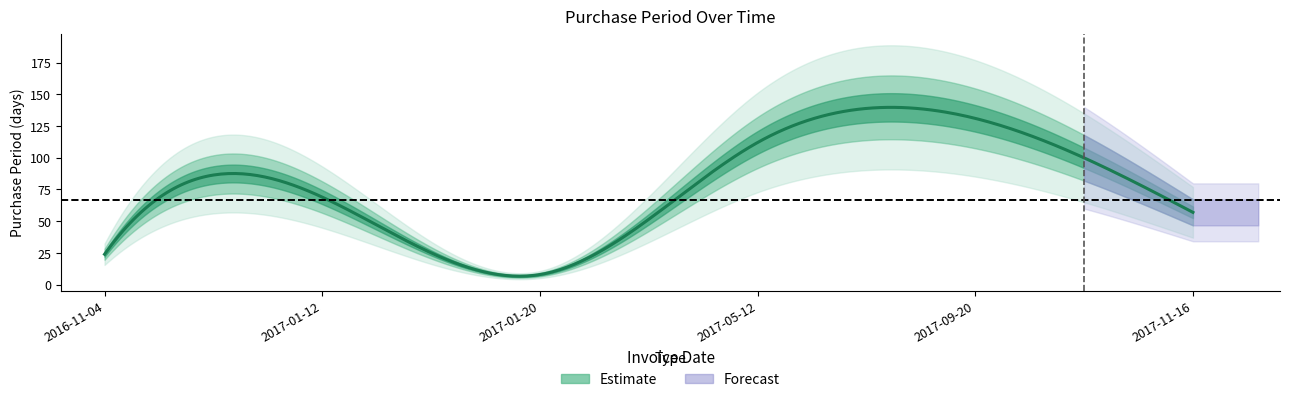

What is the label of the 1st point from the right?

2017-11-16